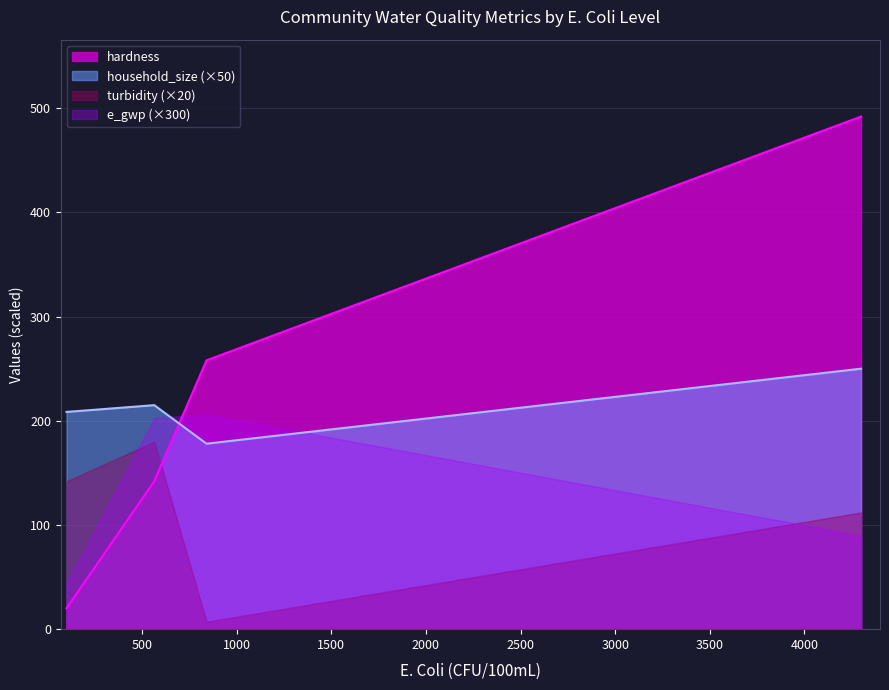

What is the greatest value displayed?

492.0